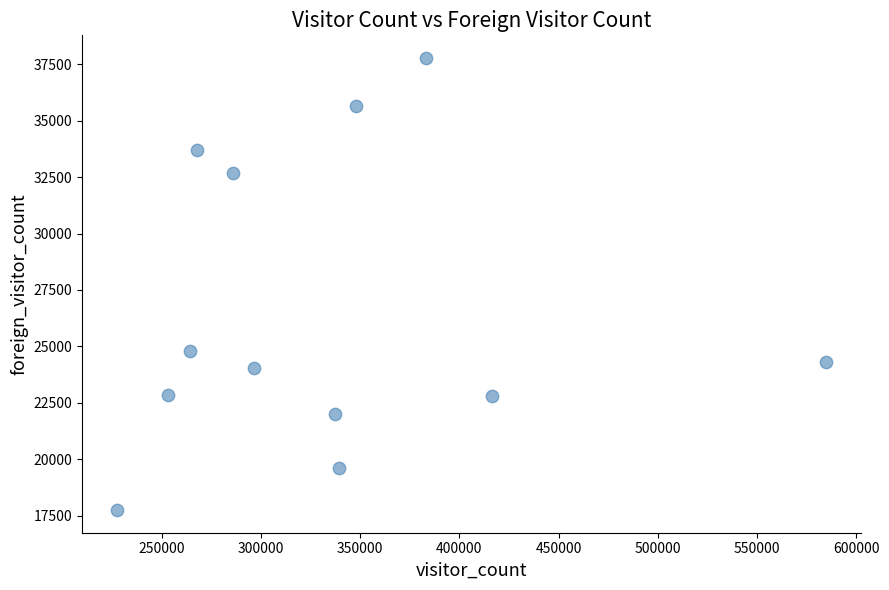

What is the average X value?

333748